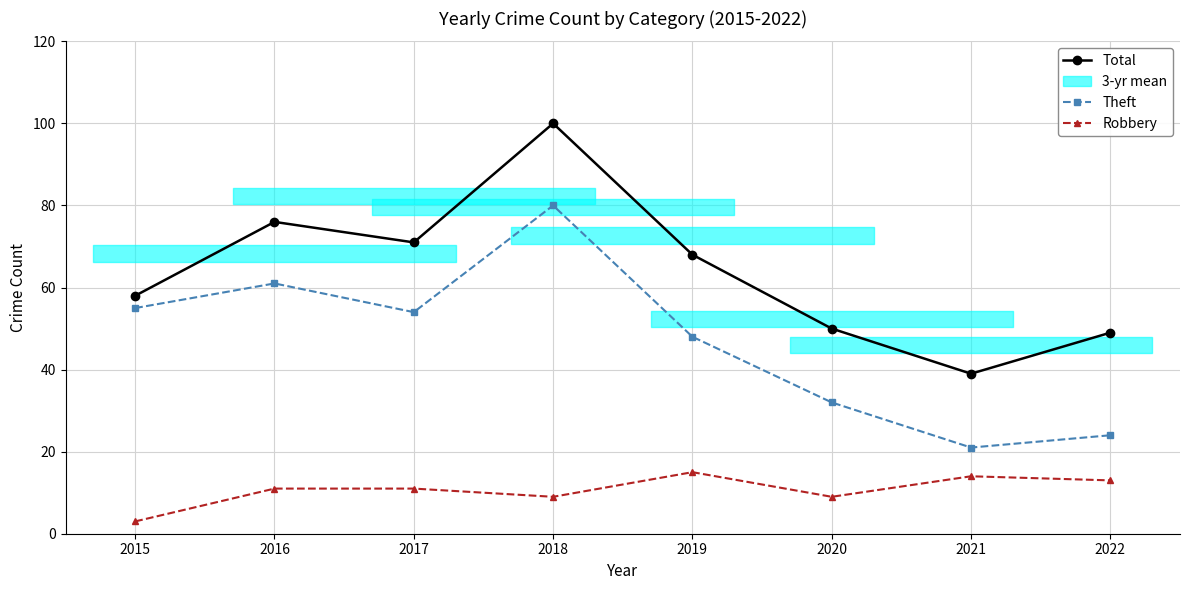

True or false: Theft and Robbery cross at least once.

False